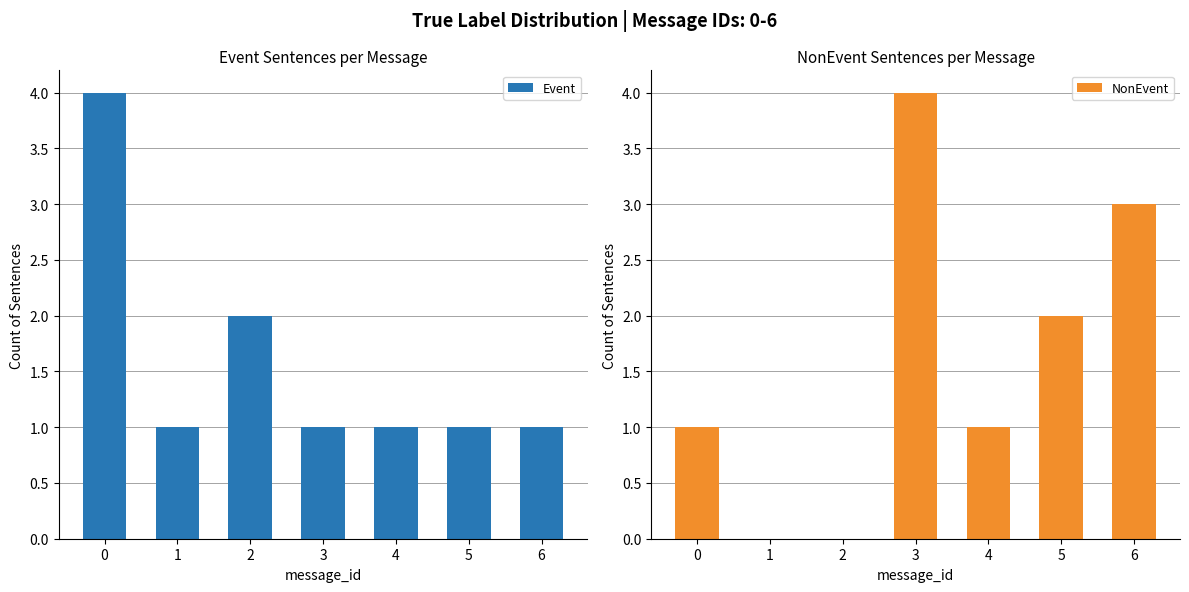

What is the sum of all Event values?

11